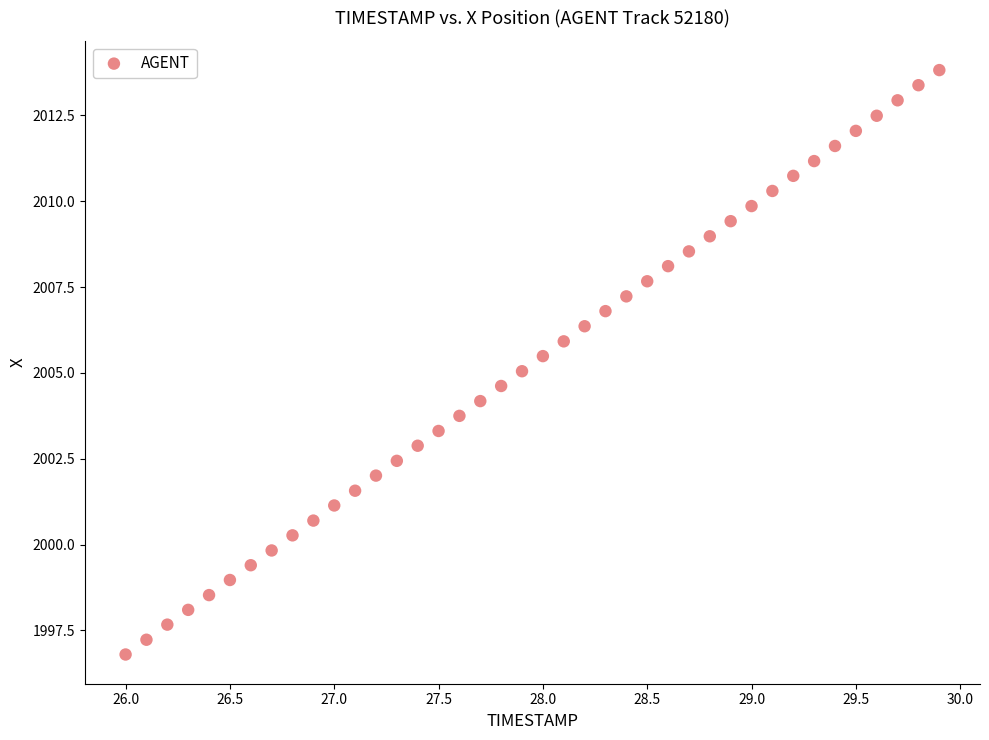

What is the range of X values (max minus min)?

3.9